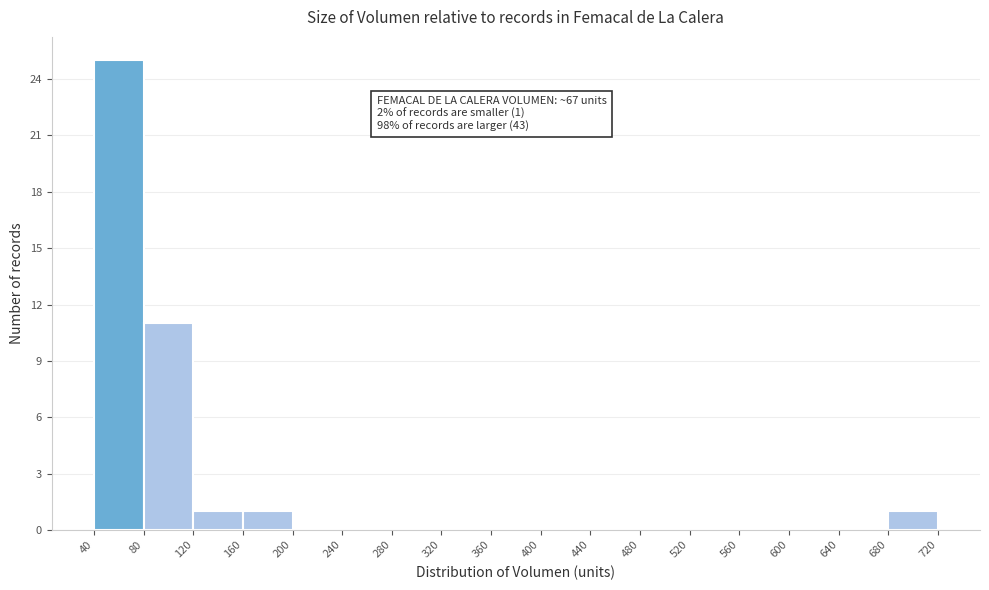

Which range on the x-axis has the tallest bar?

40 to 80